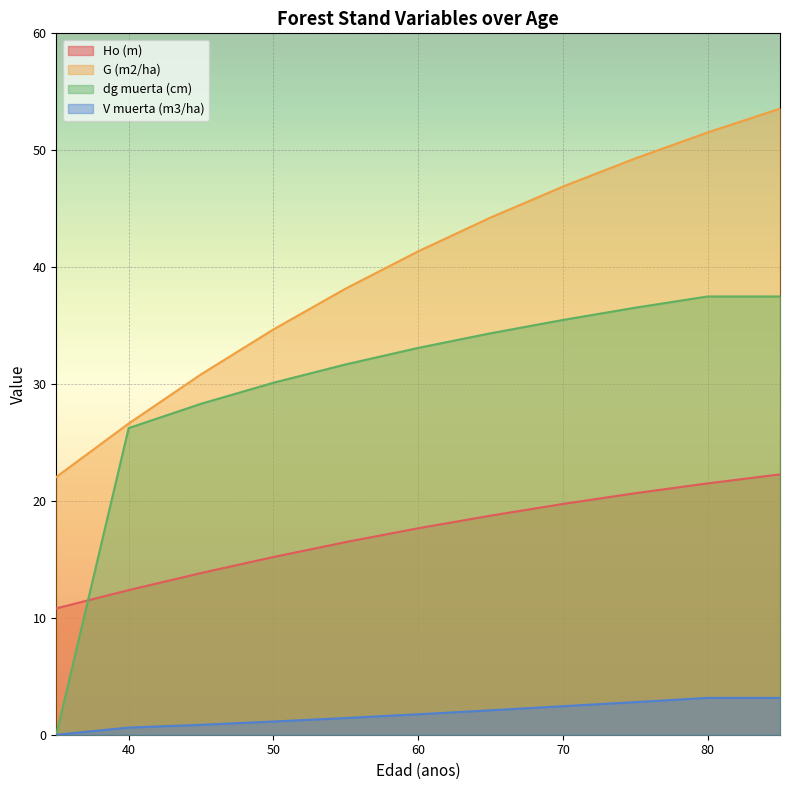

What is the maximum value for dg muerta (cm)?

37.5